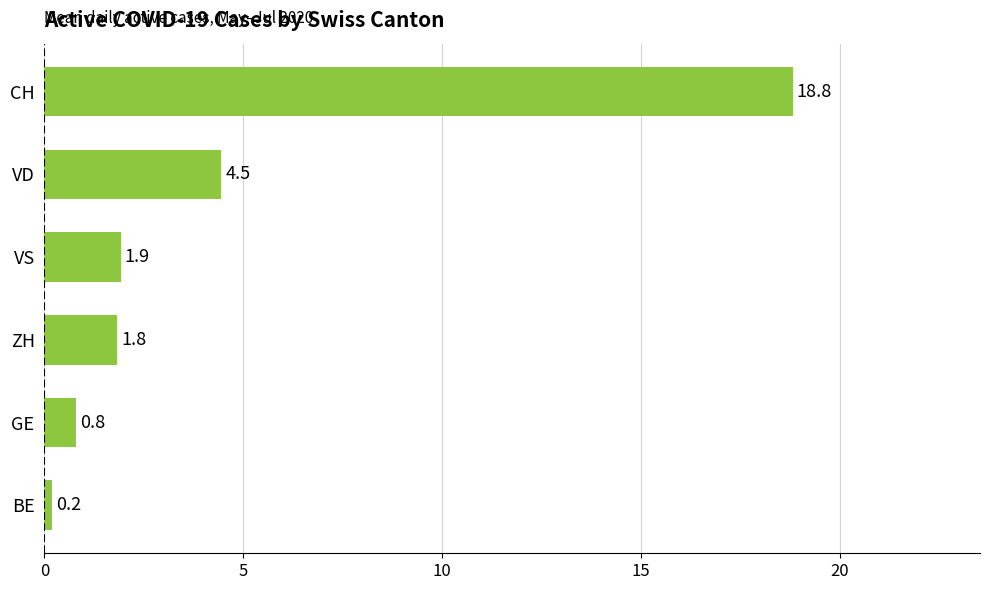

Reading bottom to top, extract all data points from this chart.

BE=0.2	GE=0.8	ZH=1.8	VS=1.9	VD=4.5	CH=18.8